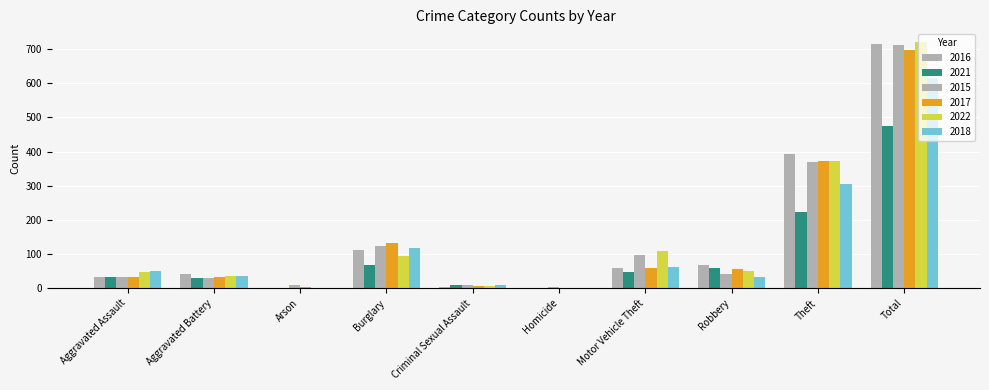

Which series has the widest spread of values?

2022